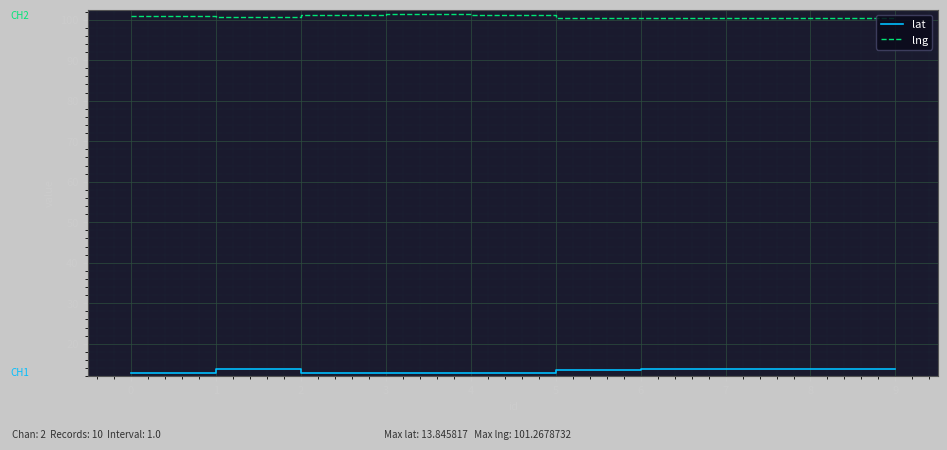

Is it true that lat equals 5.5 at 0?

False